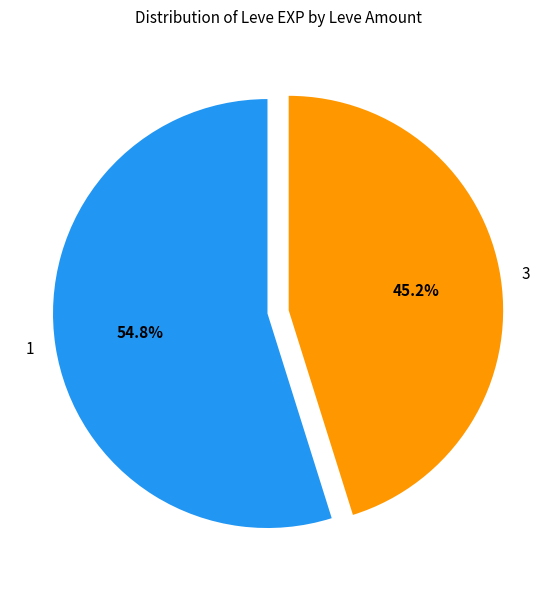

To the nearest percent, what is the average slice percentage?

50%